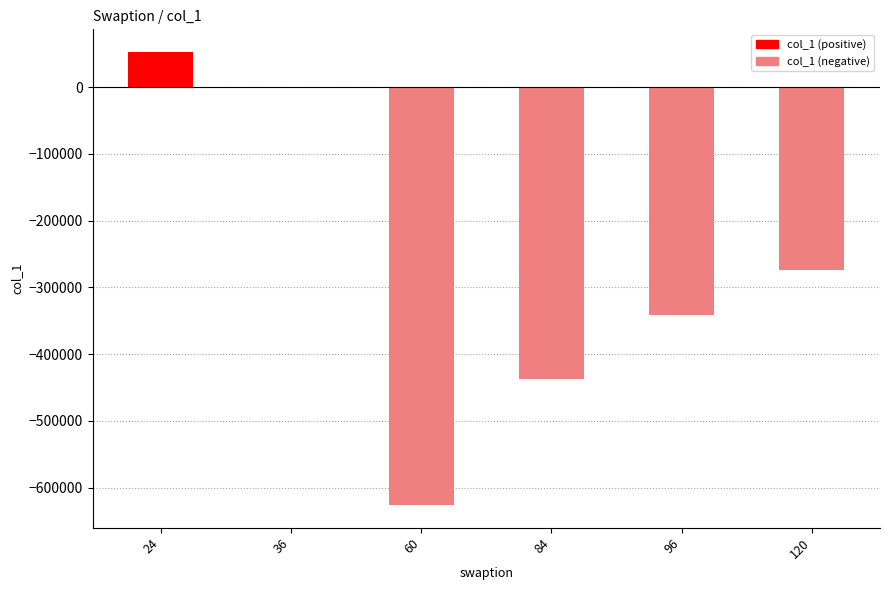

At which label is the value closest to -286678?

120